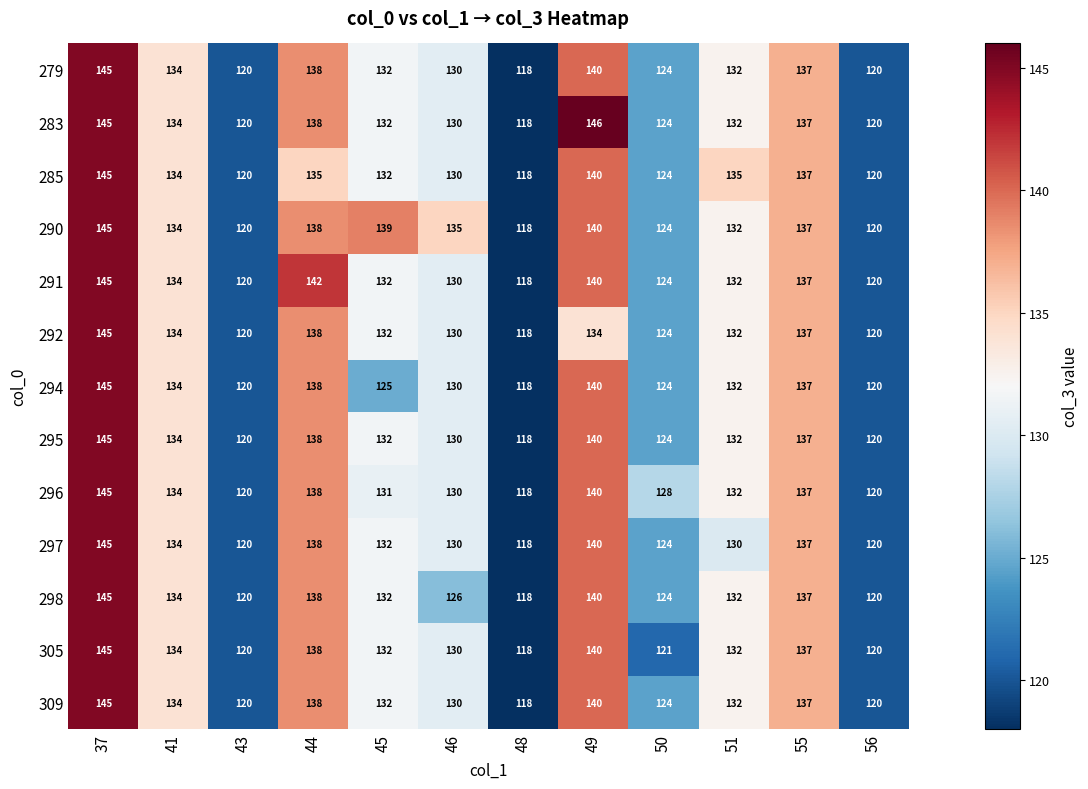

At how many categories does at least one series exceed 124?

9